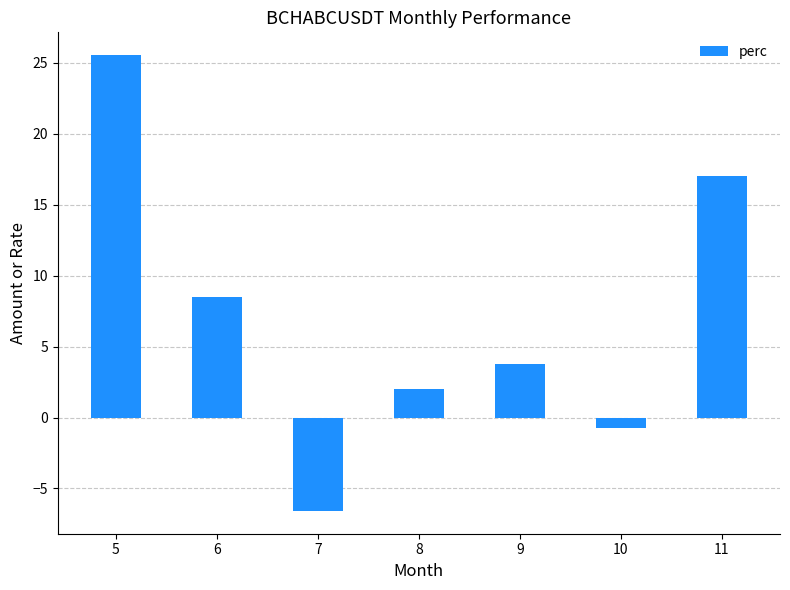

True or false: the data shows 29.2 at 11.

False